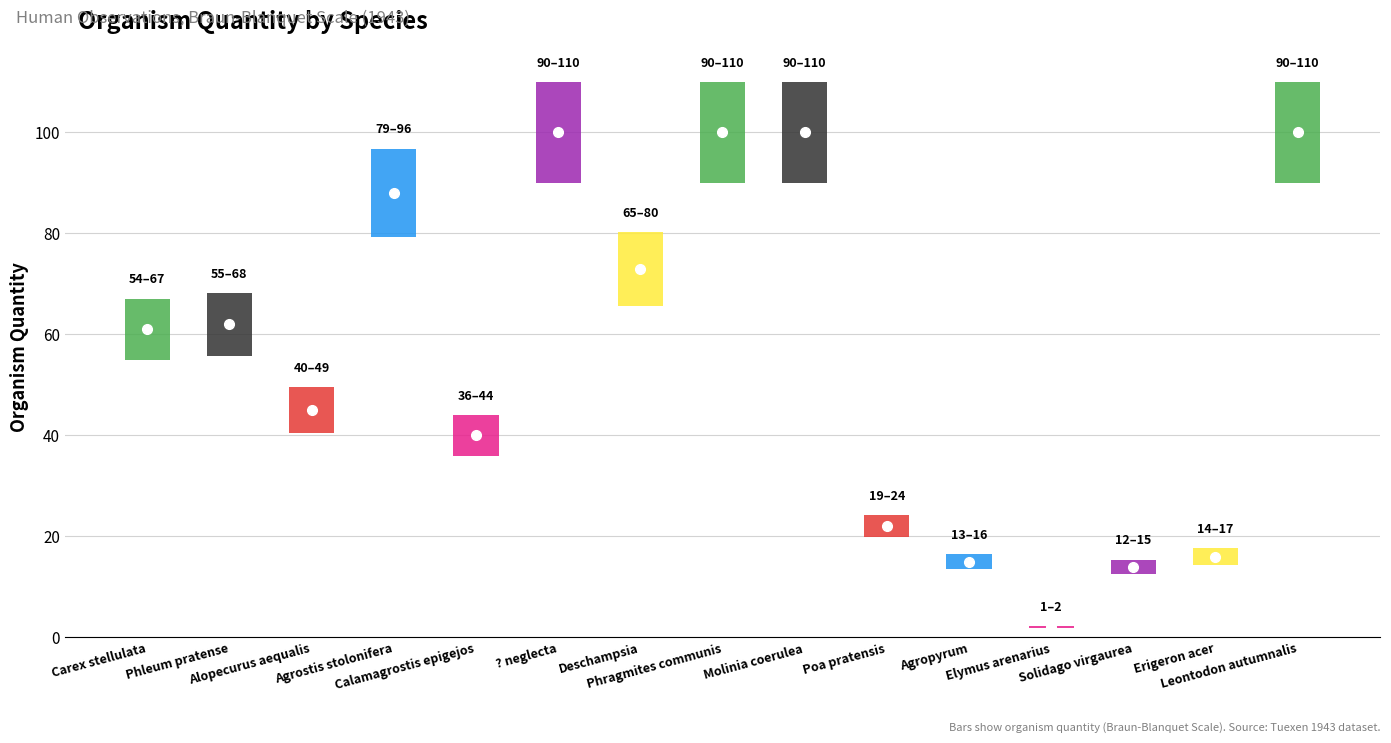

Reading left to right, transcribe all the data shown in this chart.

61	62	45	88	40	100	73	100	100	22	15	2	14	16	100